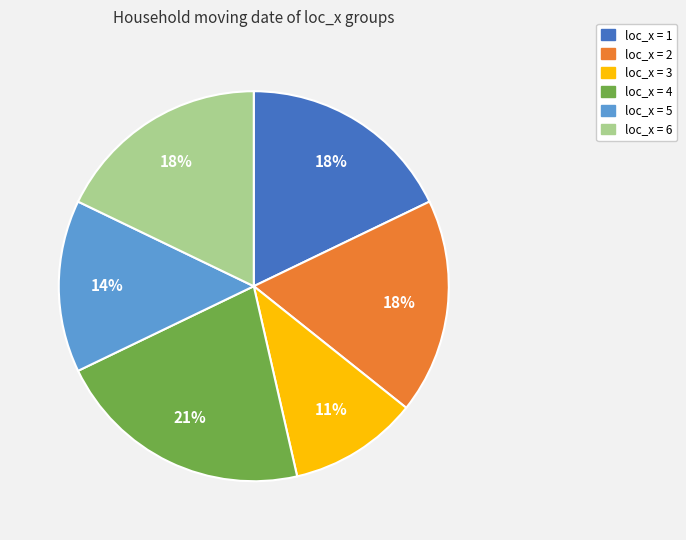

Do loc_x = 4 and loc_x = 1 together represent more than half of the pie?

No